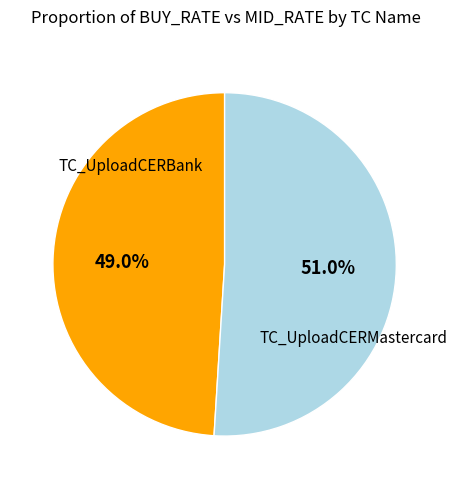

Which category accounts for the majority?

TC_UploadCERMastercard